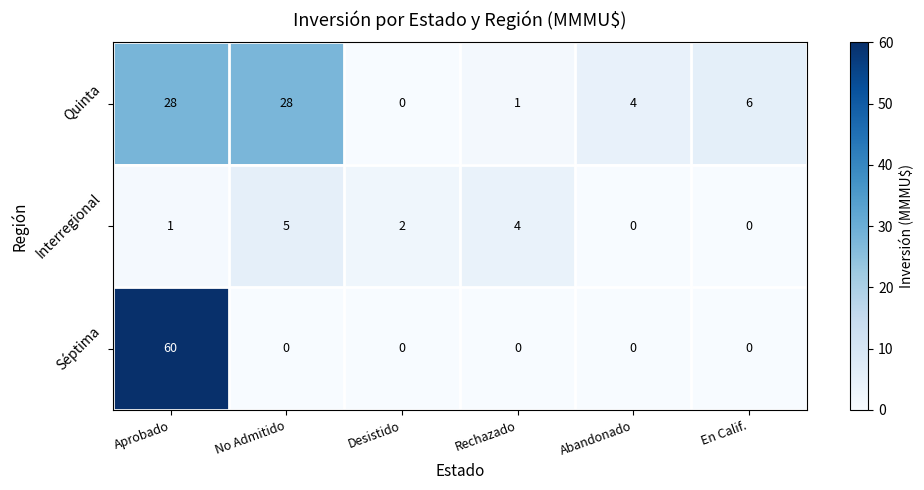

What is the sum of all Interregional values?

12